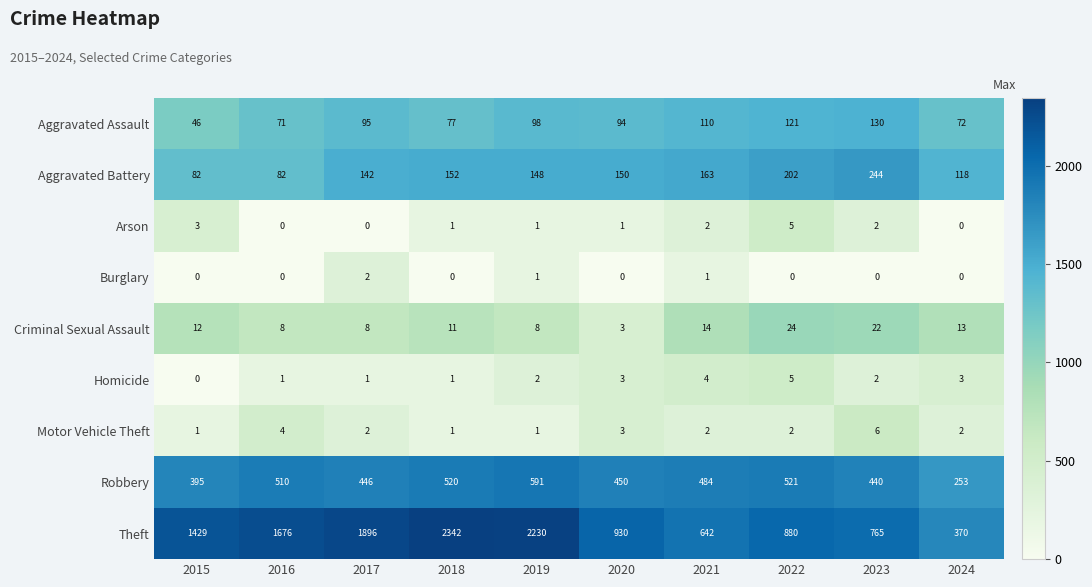

At which label does Burglary reach its peak?

2017